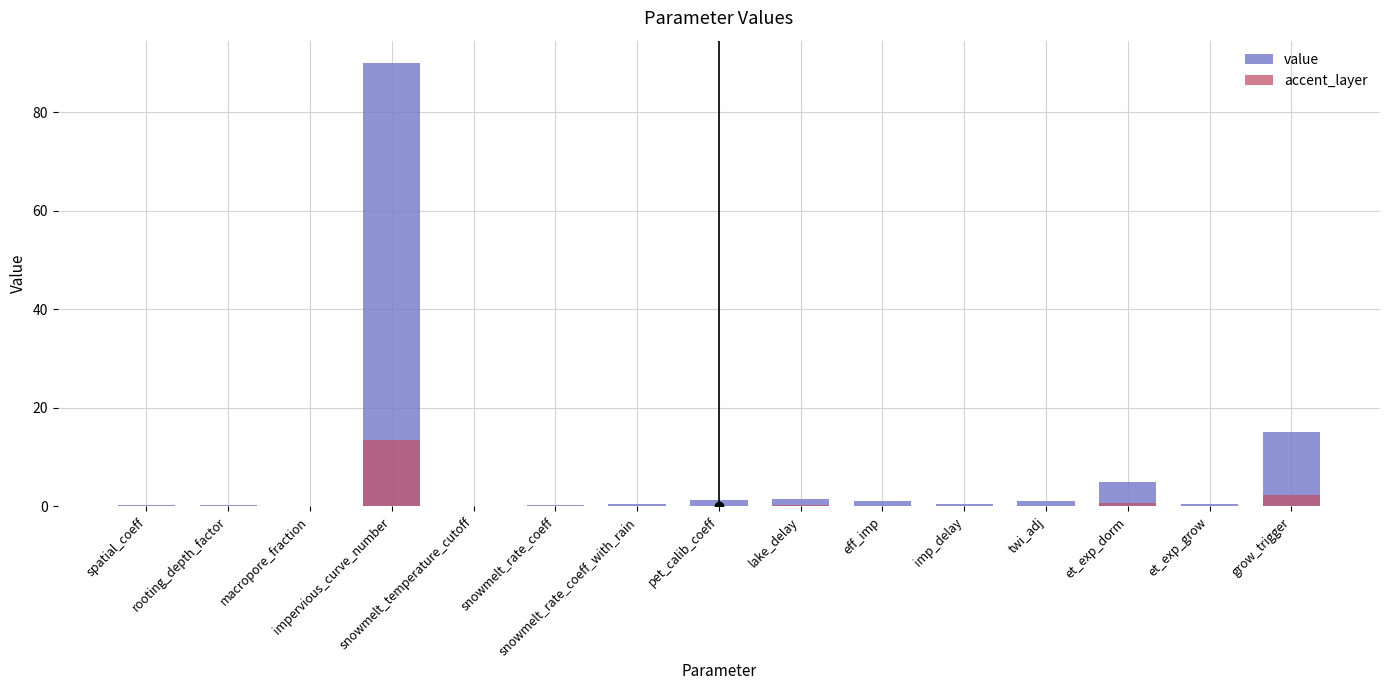

Reading right to left, what are all the values shown in this chart?

value: grow_trigger=15.0	et_exp_grow=0.5	et_exp_dorm=5.0	twi_adj=1.0	imp_delay=0.5	eff_imp=1.0	lake_delay=1.5	pet_calib_coeff=1.2	snowmelt_rate_coeff_with_rain=0.4	snowmelt_rate_coeff=0.2	snowmelt_temperature_cutoff=0.0	impervious_curve_number=90.0	macropore_fraction=0.1	rooting_depth_factor=0.2	spatial_coeff=0.3
accent_layer: grow_trigger=2.2	et_exp_grow=0.1	et_exp_dorm=0.8	twi_adj=0.1	imp_delay=0.1	eff_imp=0.1	lake_delay=0.2	pet_calib_coeff=0.2	snowmelt_rate_coeff_with_rain=0.1	snowmelt_rate_coeff=0.0	snowmelt_temperature_cutoff=0.0	impervious_curve_number=13.5	macropore_fraction=0.0	rooting_depth_factor=0.0	spatial_coeff=0.0